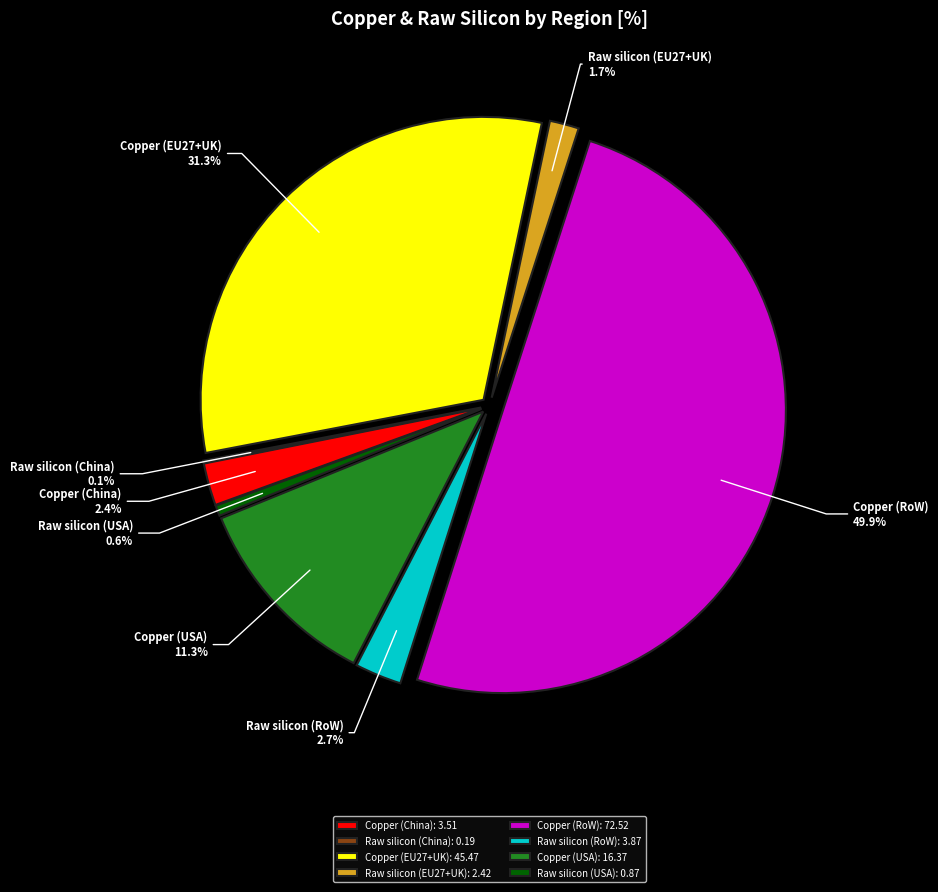

Is Copper (USA) the majority of the pie?

No